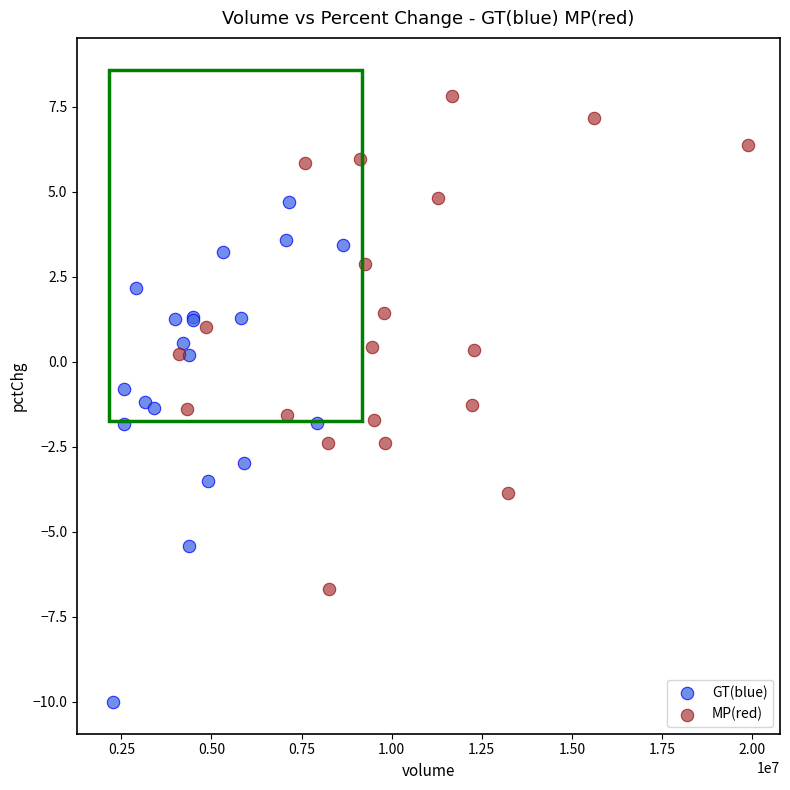

Which series contains the lowest Y value?

GT(blue)